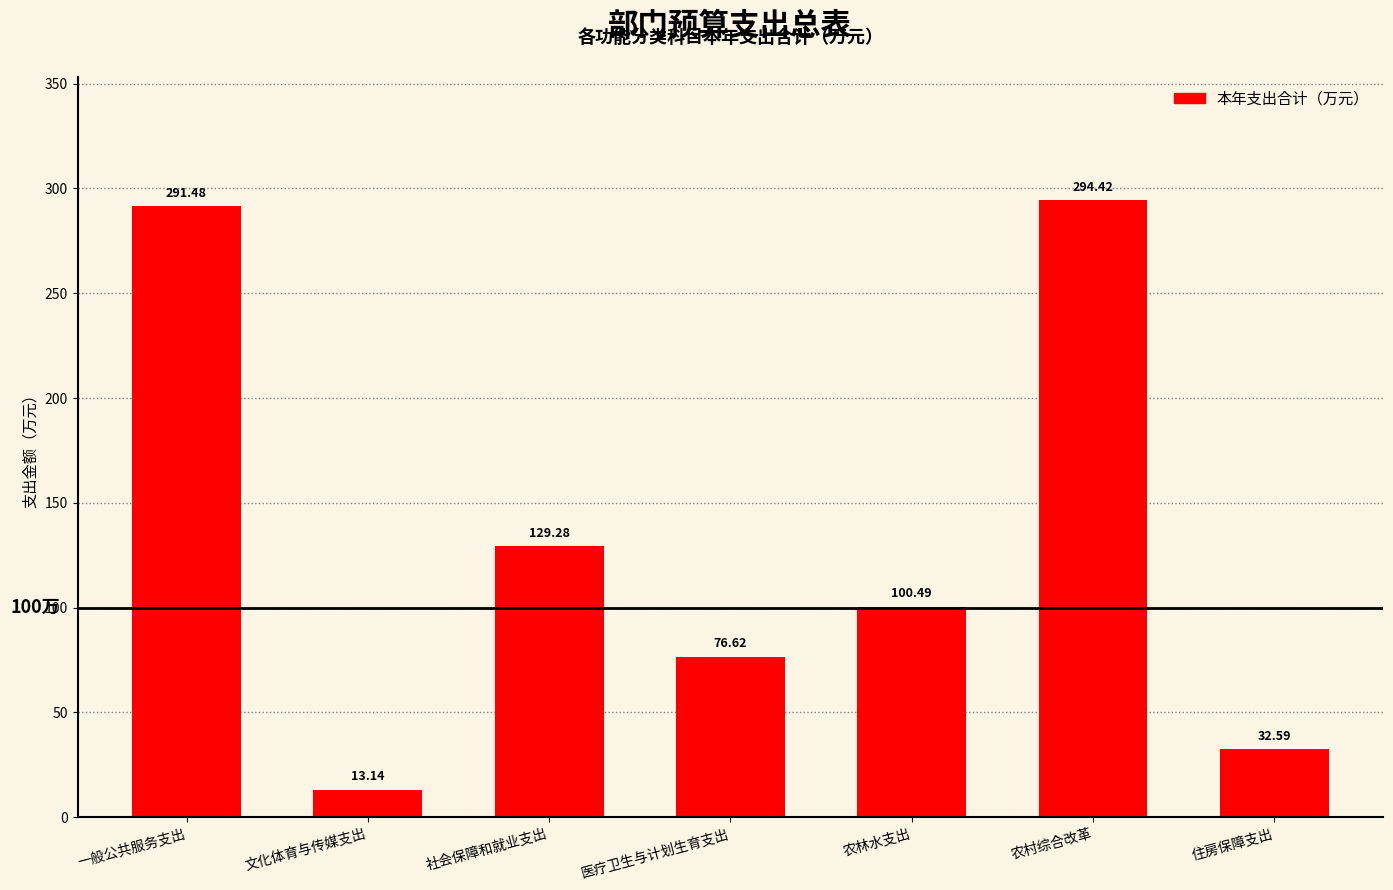

What is the sum of all values?

938.0